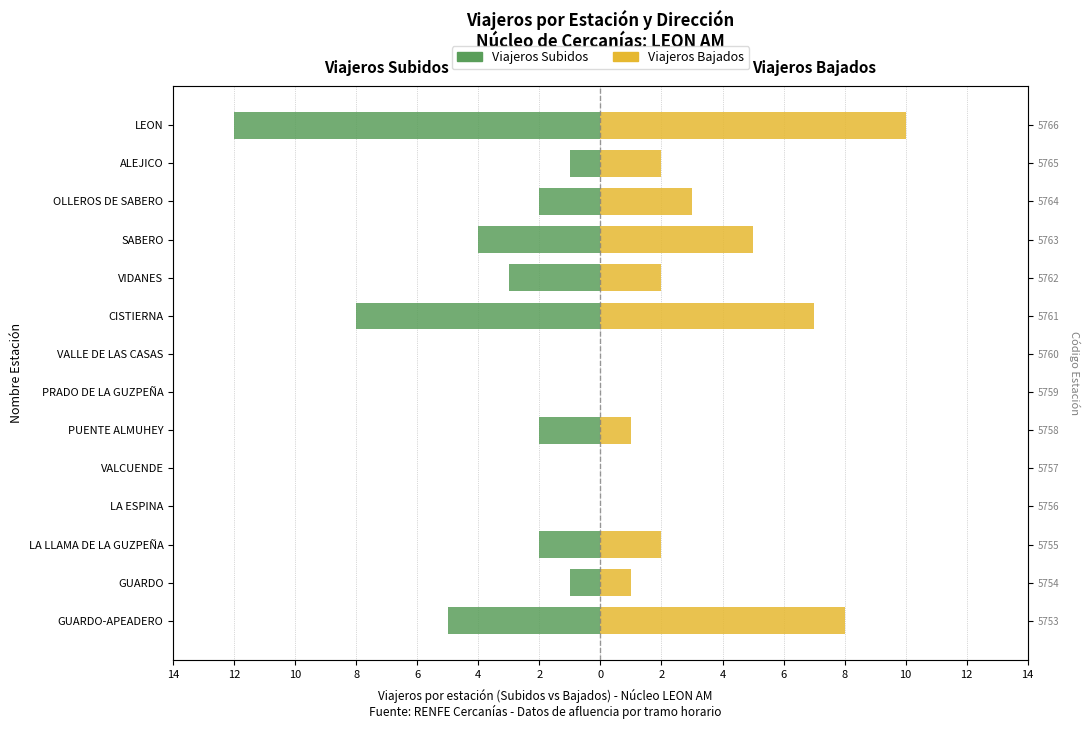

The value of Viajeros Subidos at GUARDO-APEADERO is -7. True or false?

False